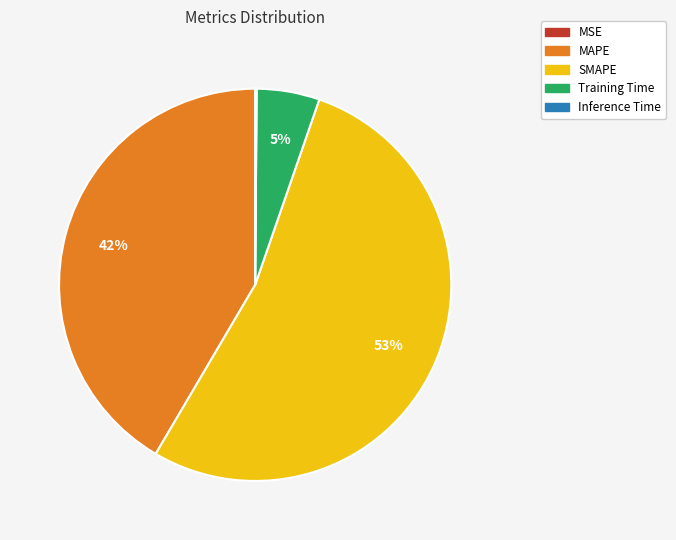

Is there any slice that represents more than half of the pie?

Yes